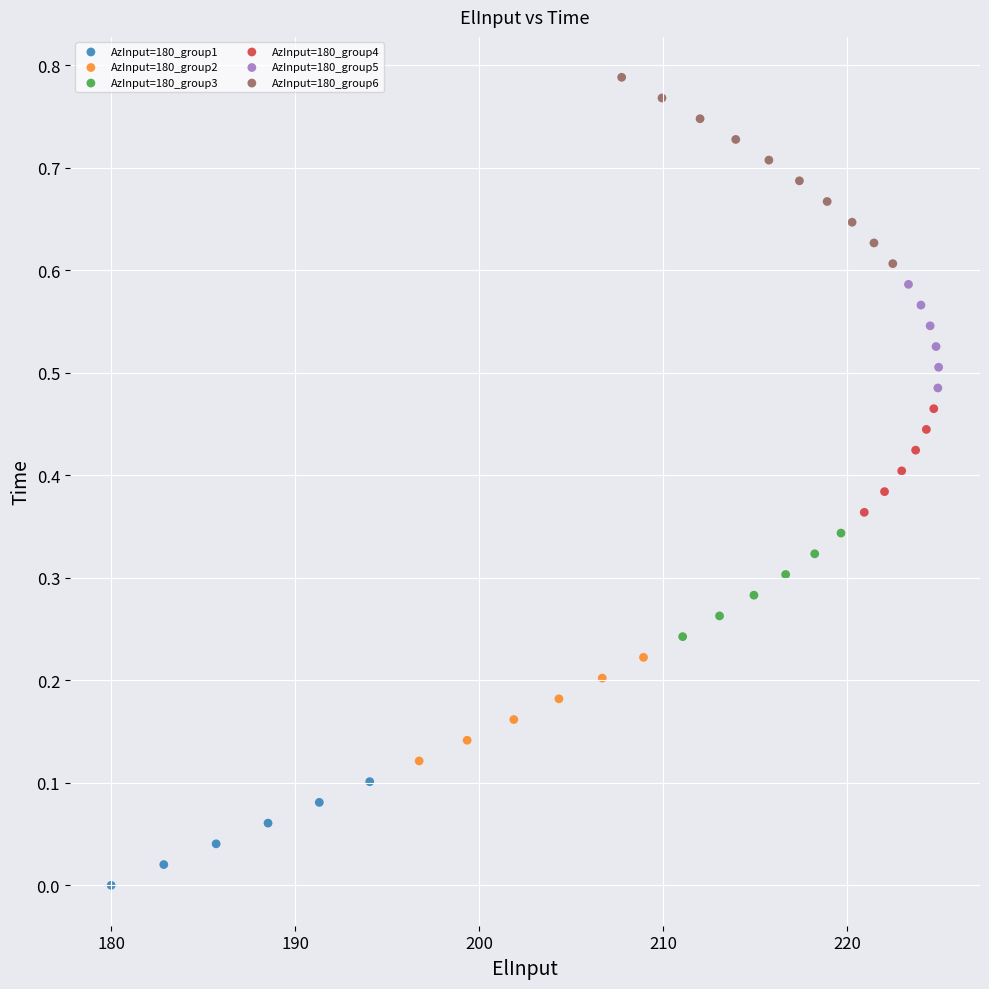

Which series contains the highest Y value?

AzInput=180_group6